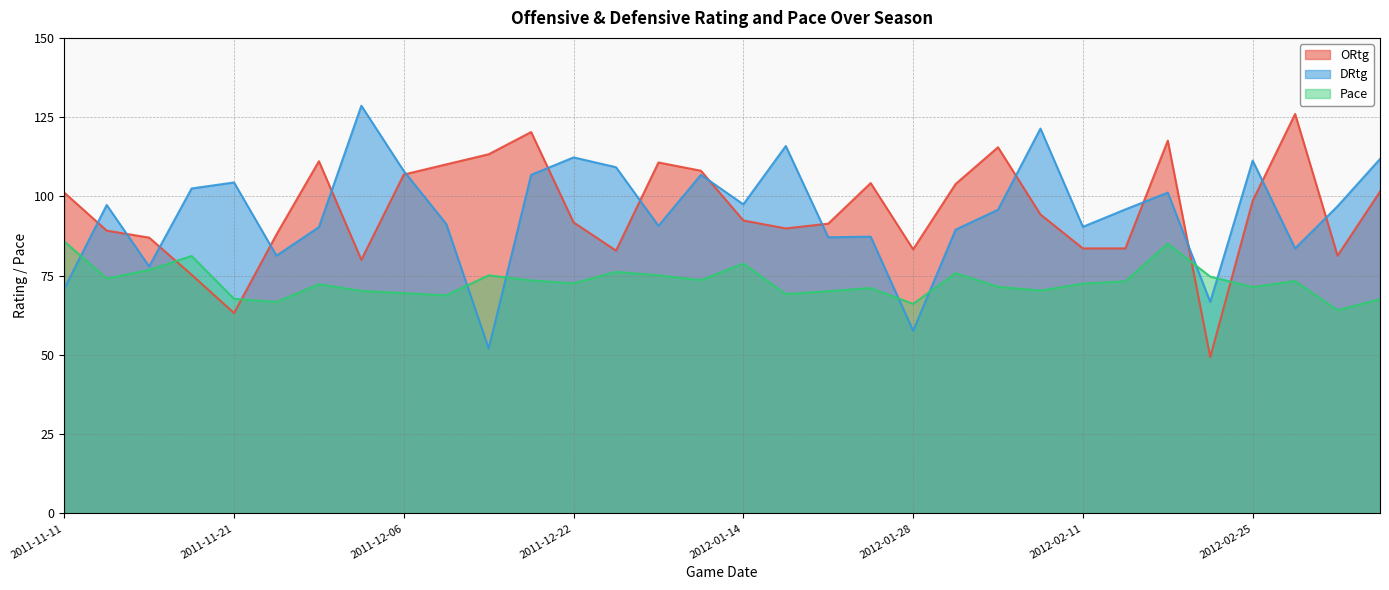

After their last crossing, which series has the higher values: ORtg or DRtg?

DRtg